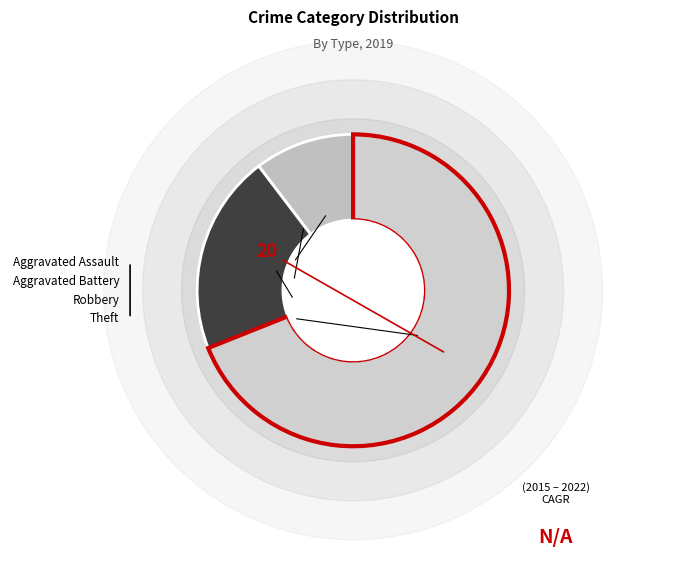

What is the ratio of the value at Theft to the value at Robbery?

3.3